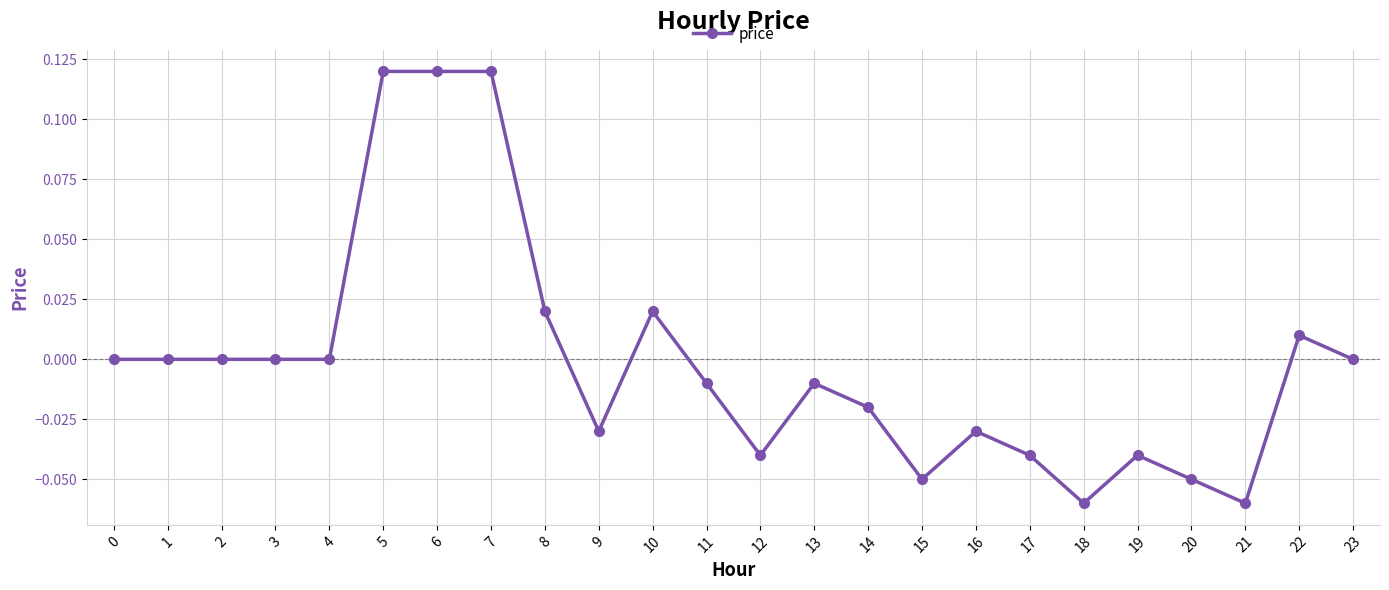

The value at 8 is 0.0. True or false?

True